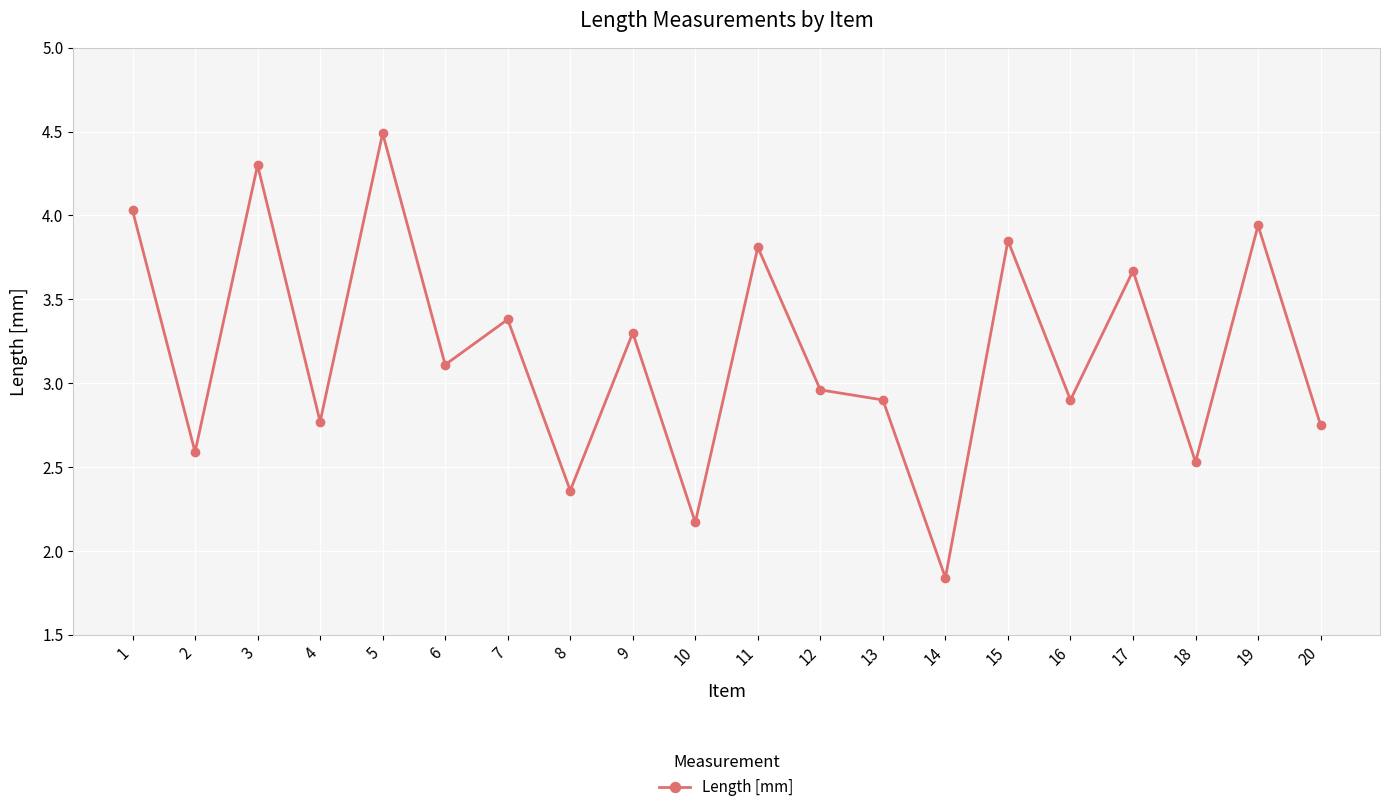

What is the maximum value shown in the chart?

4.5